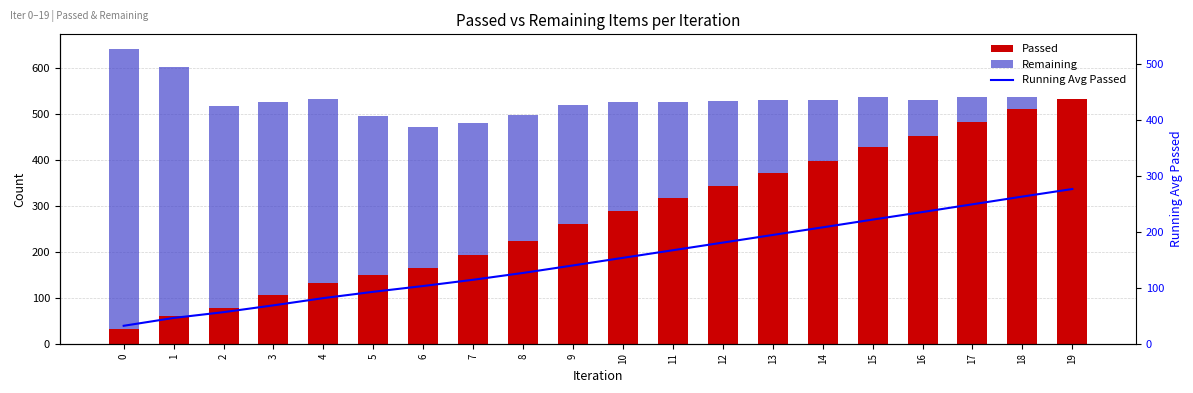

What is the difference between the maximum and minimum values in the Remaining series?

609.0